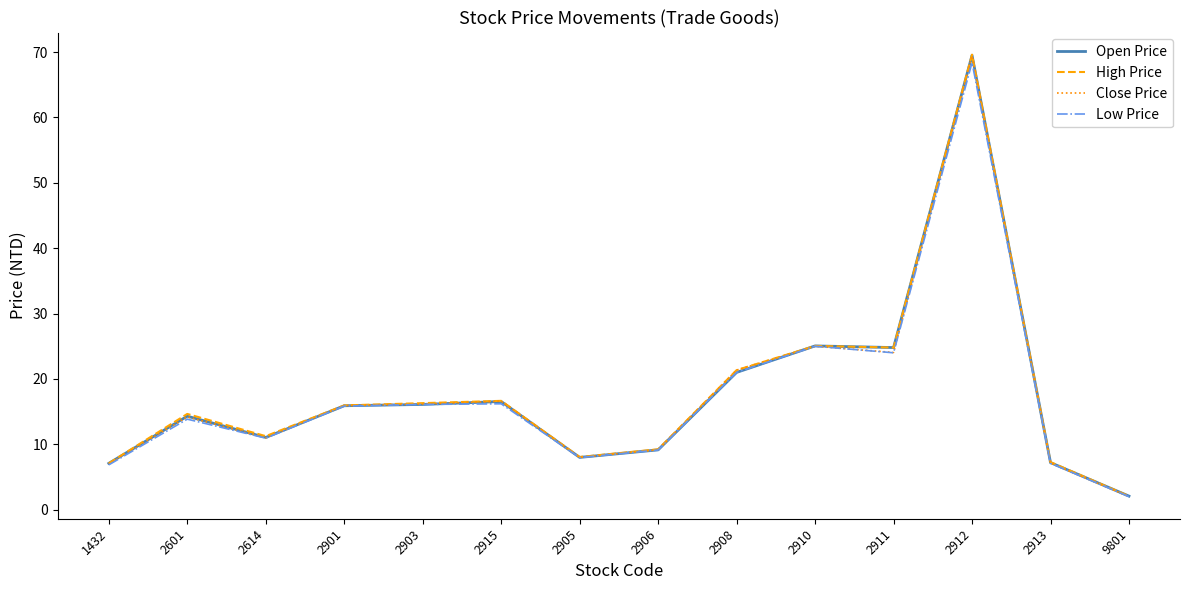

Which series has the largest range (max minus min)?

High Price